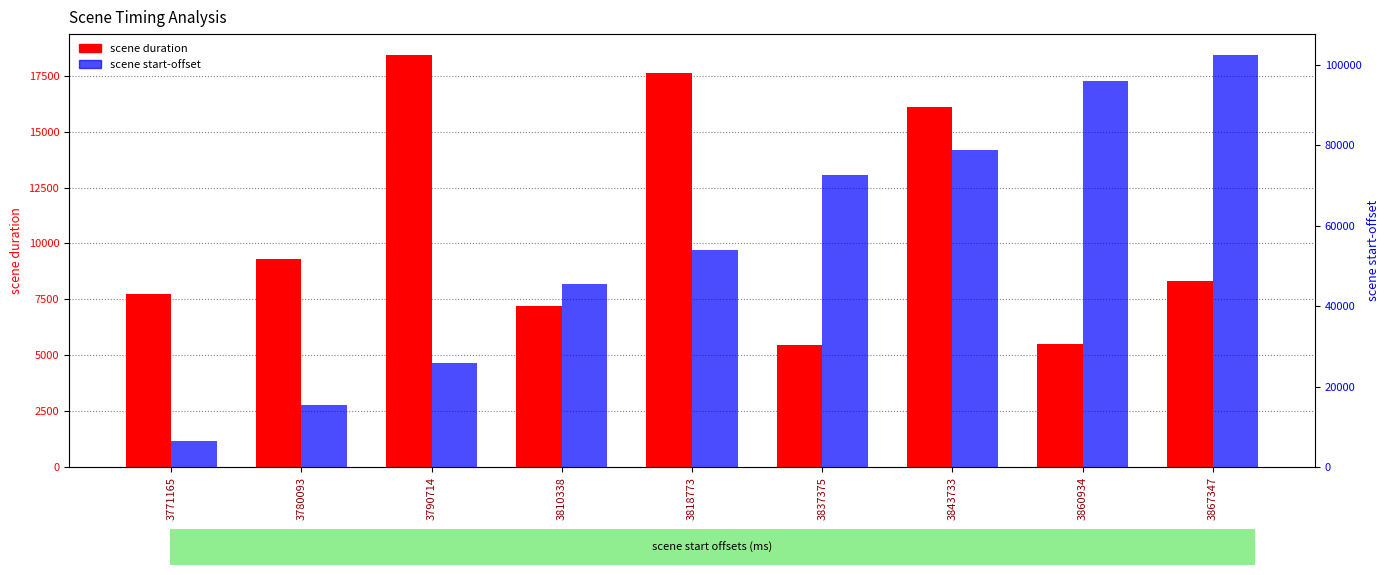

Are the bars grouped side by side (vs. stacked)?

Yes